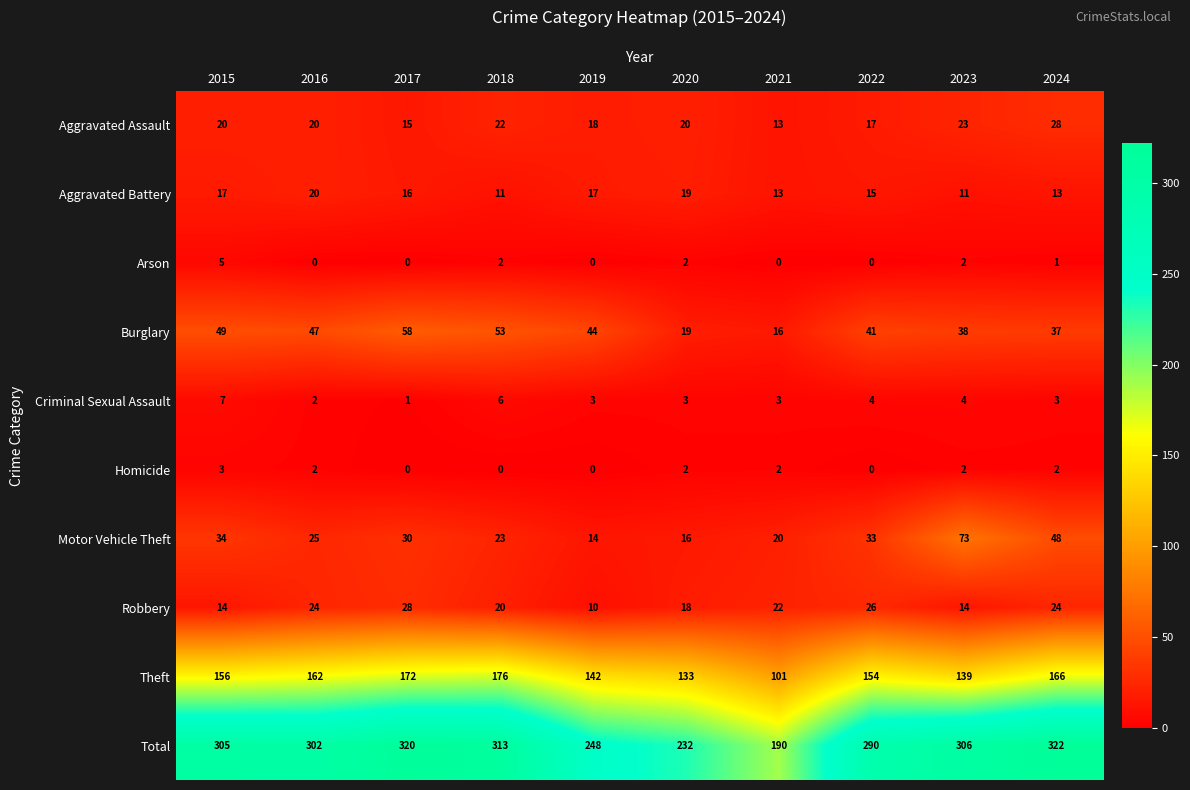

How many data points does each series have?

10